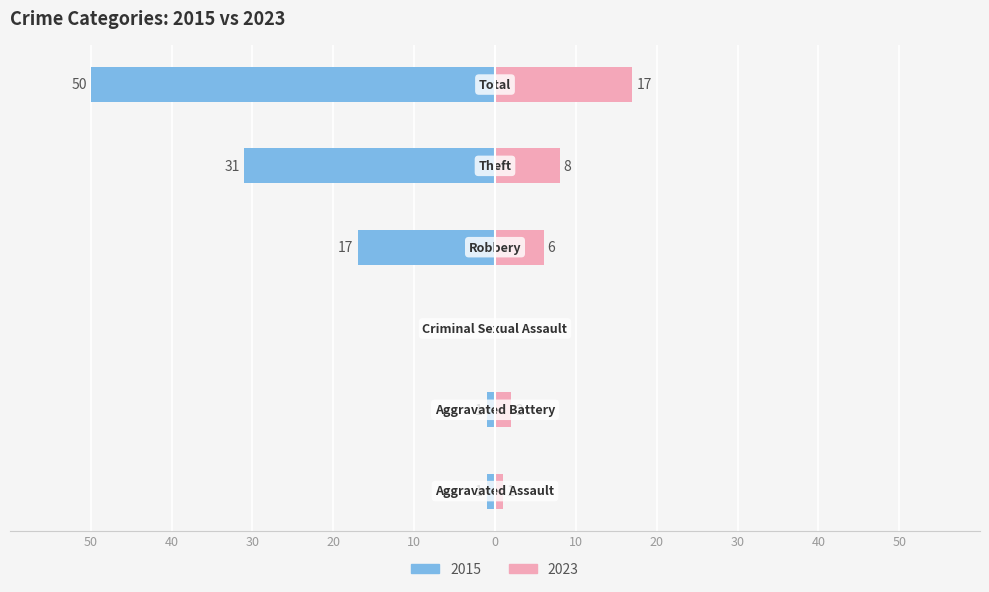

Which series has the widest spread of values?

2015